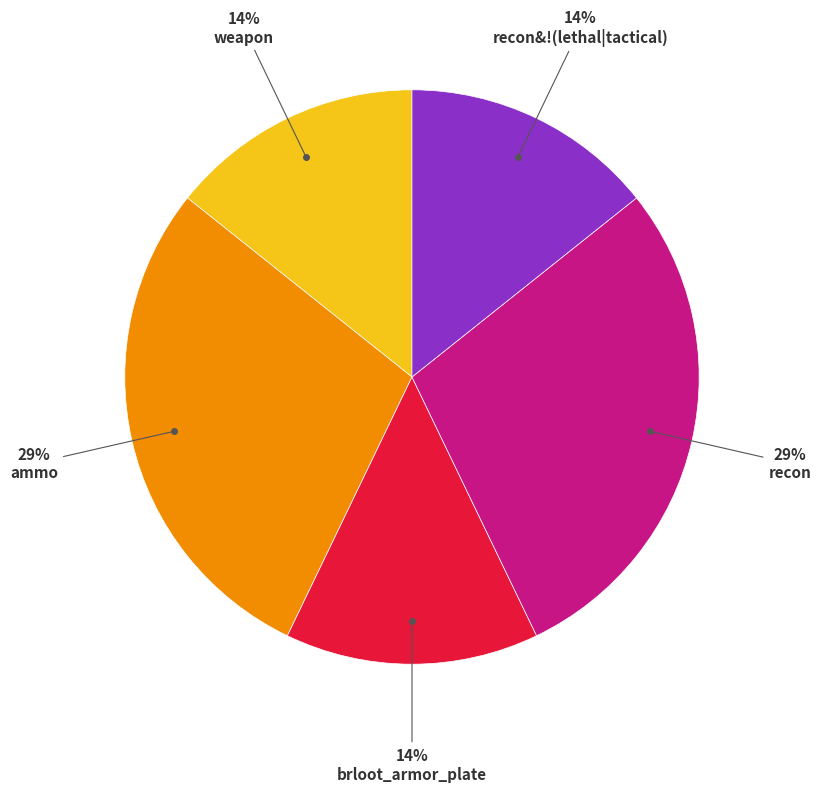

Is there a majority slice in this chart?

No